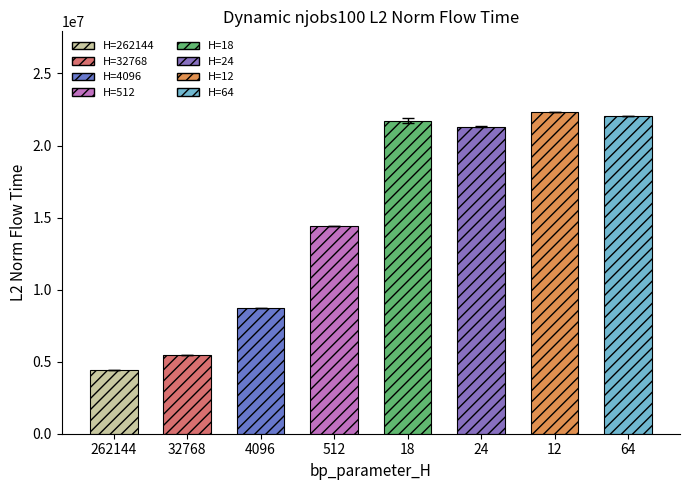

Which category has the highest value across all series?

12